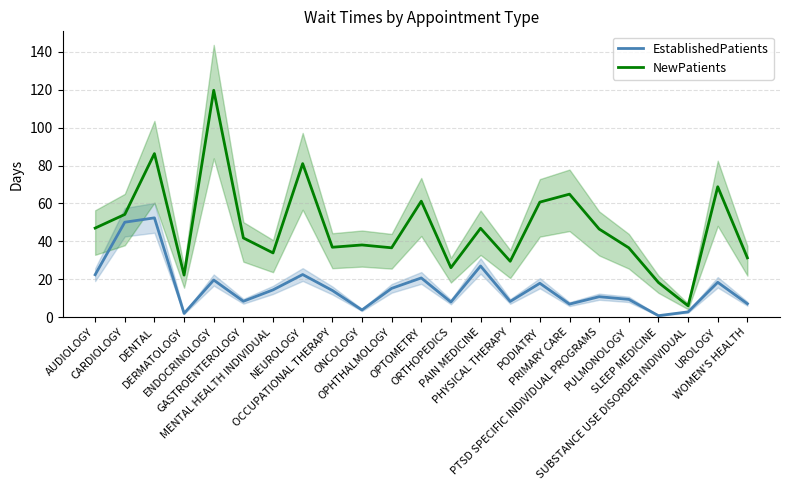

How many values in the EstablishedPatients series exceed 14?

12